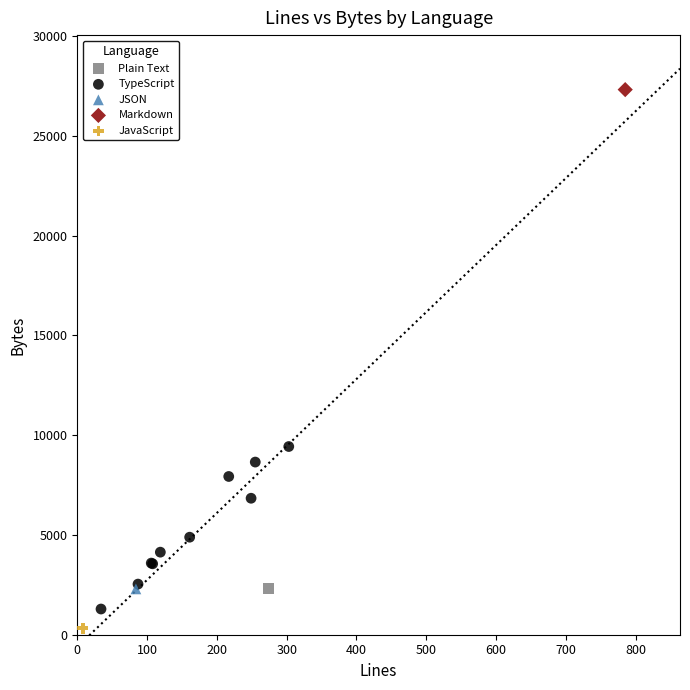

What are all the series names shown in the legend?

Plain Text, TypeScript, JSON, Markdown, JavaScript